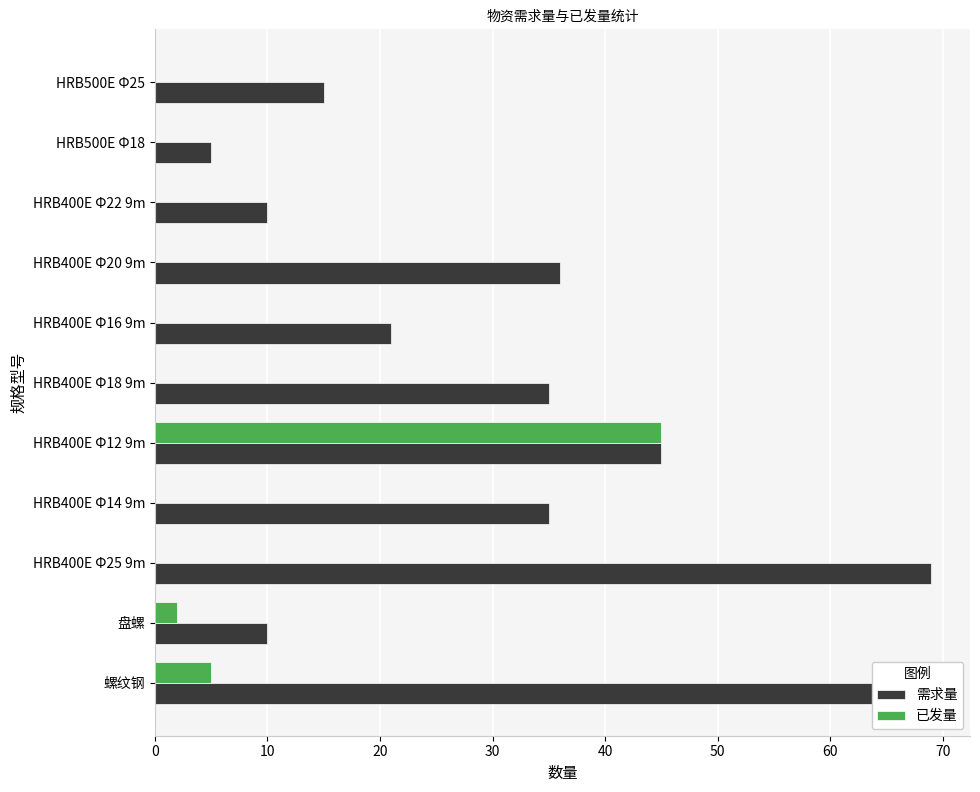

Rank the series by their average value, from highest to lowest.

需求量, 已发量